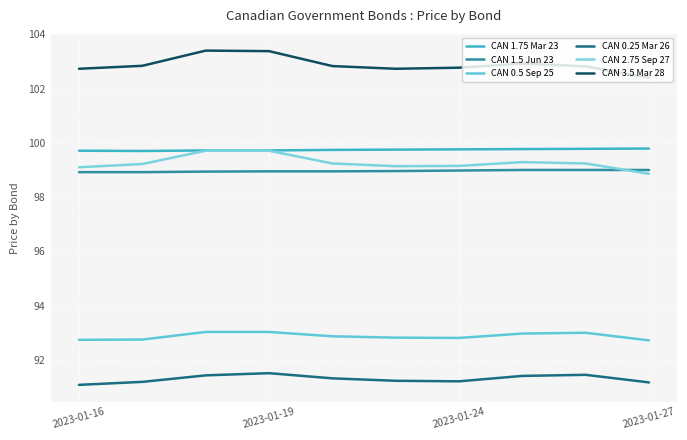

Is this an area chart (filled region under the line)?

No